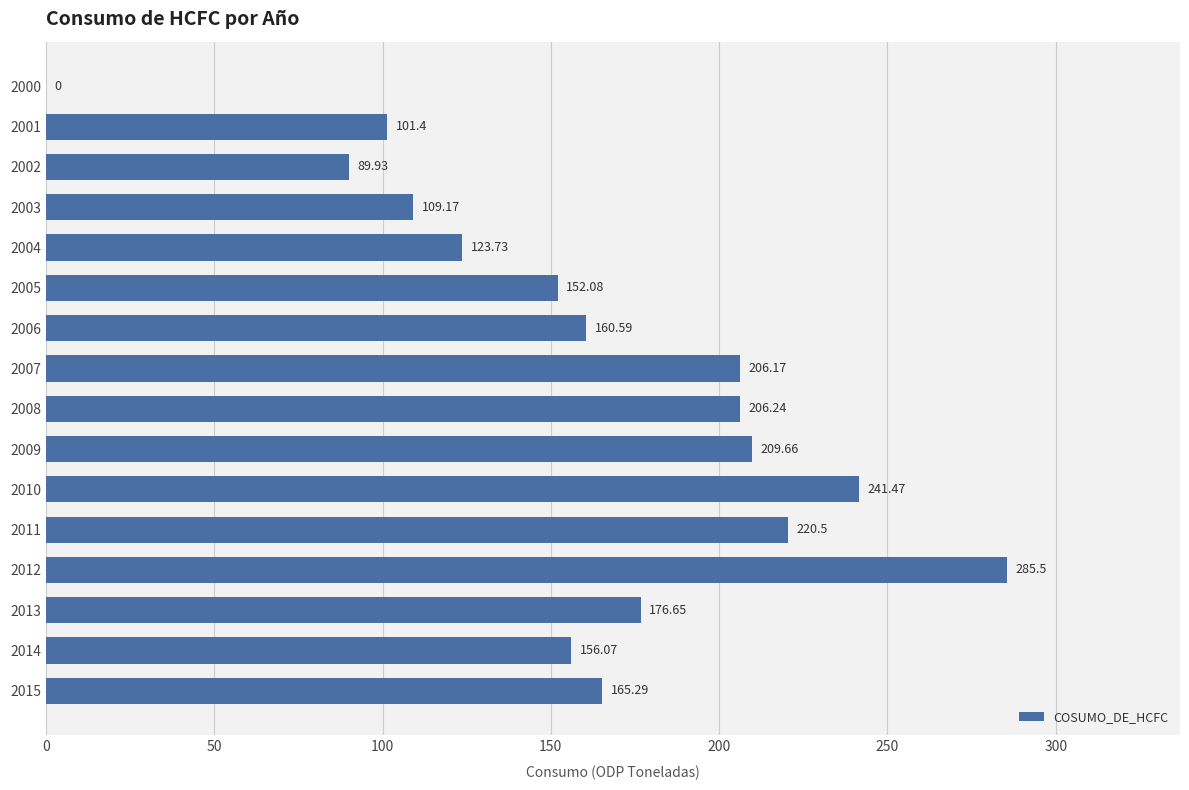

Which has a higher value, 2006 or 2013?

2013